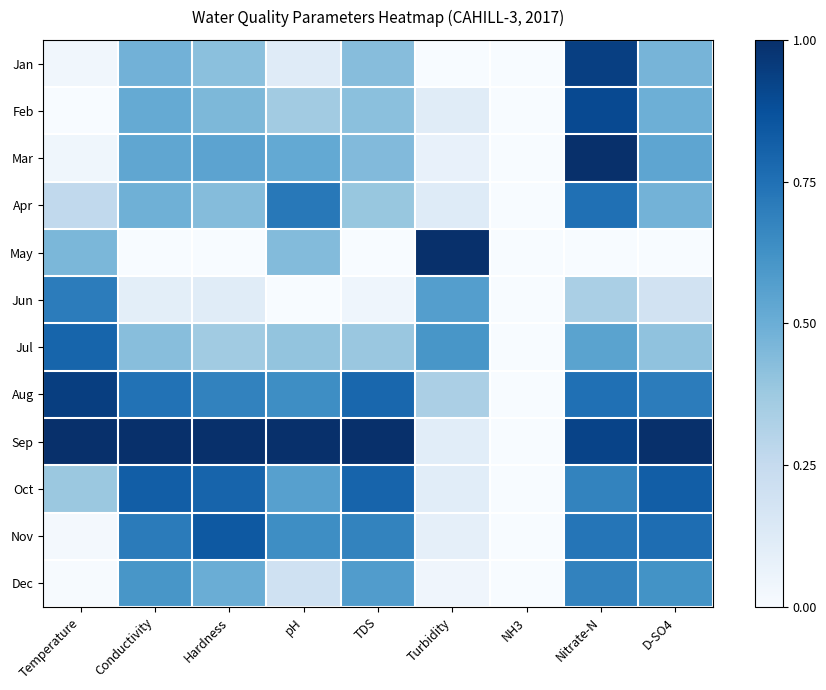

At NH3, list the series in order from smallest to largest.

Jan, Feb, Mar, Apr, May, Jun, Jul, Aug, Sep, Oct, Nov, Dec